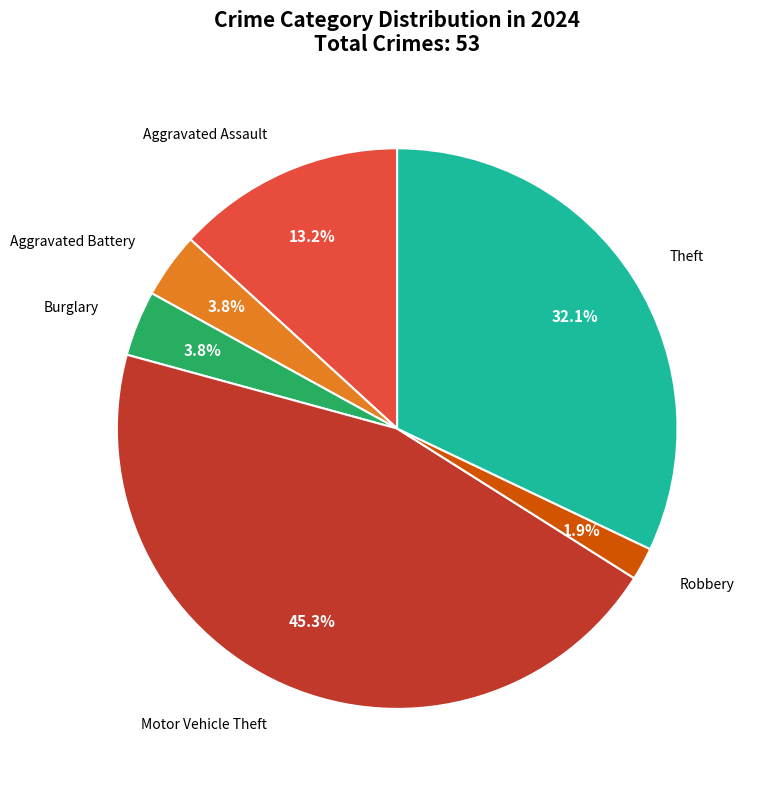

Is there a majority slice in this chart?

No